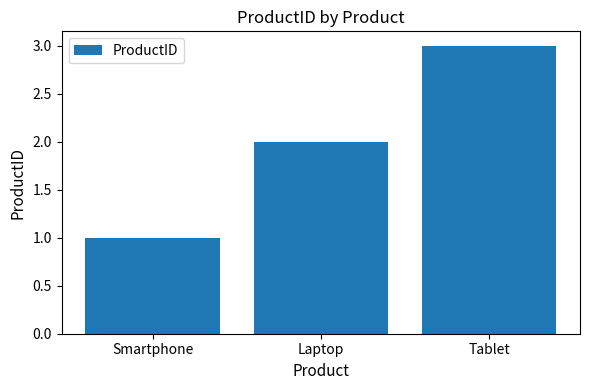

Are the bars horizontal?

No